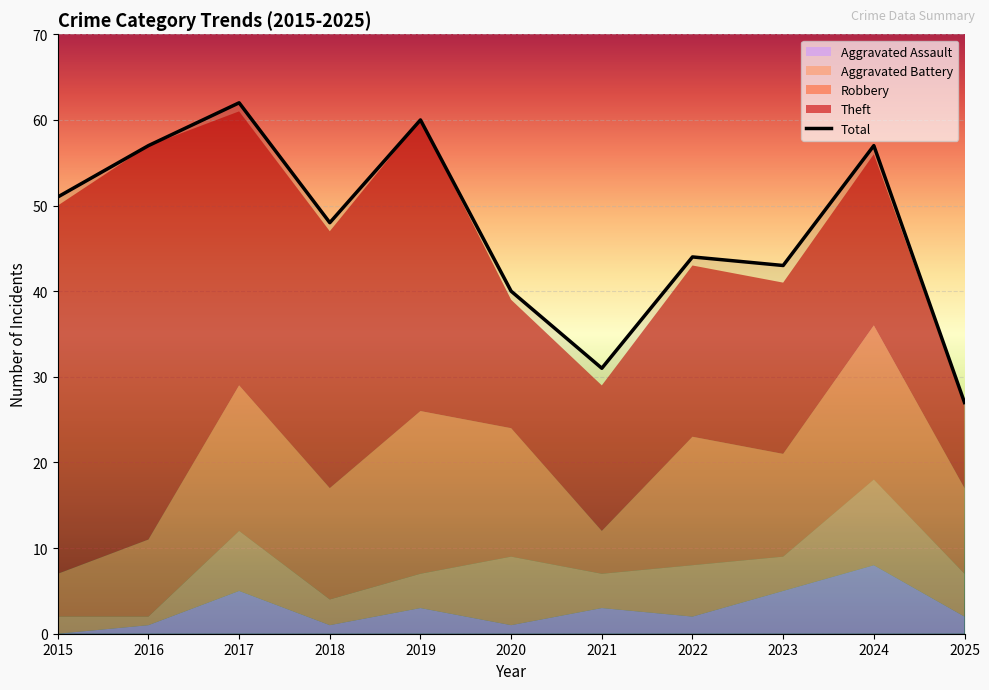

At which label is the value closest to 44?

2022